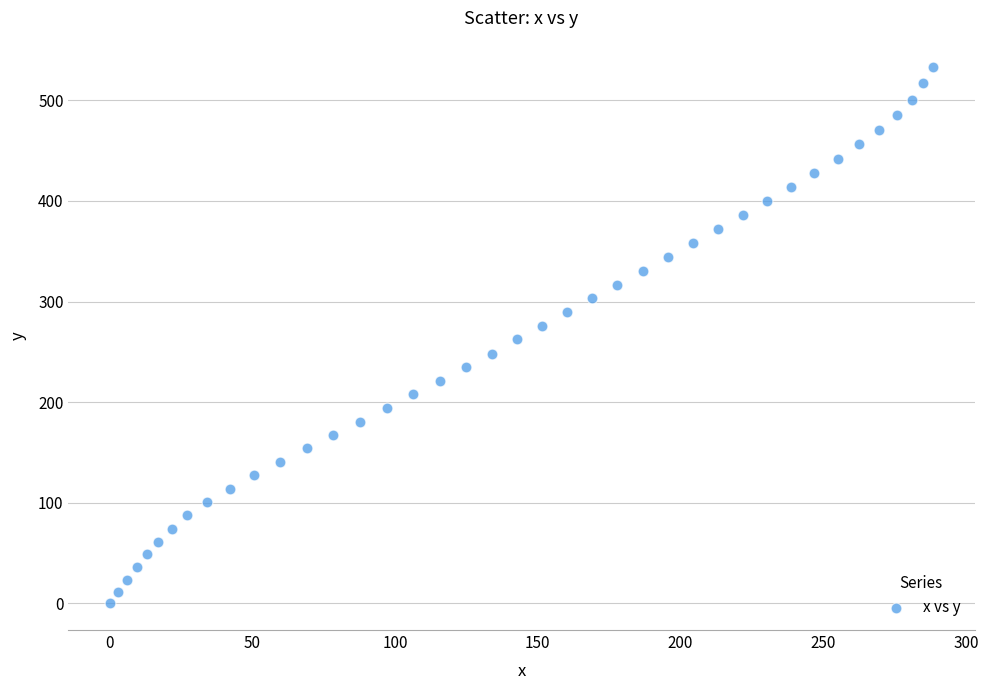

What is the range of Y values (max minus min)?

532.8